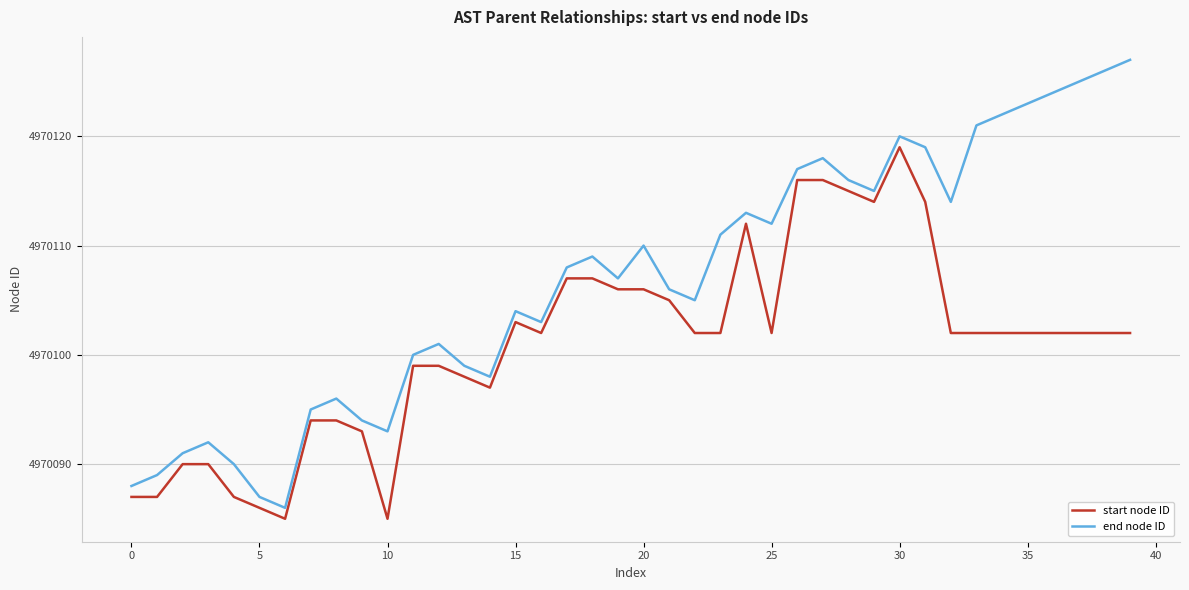

What is the difference between the maximum and minimum values in the end node ID series?

41